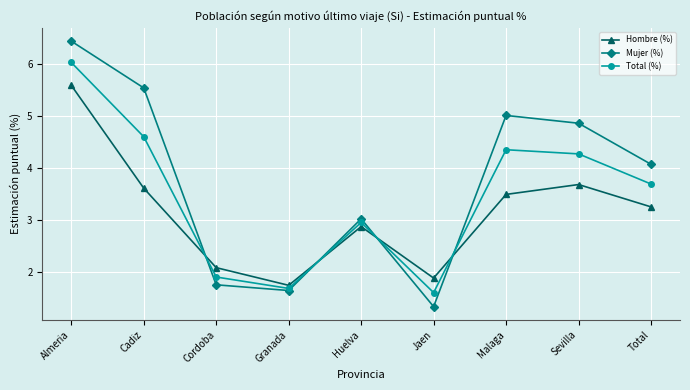

How many interior local peaks does the Total (%) series have?

2